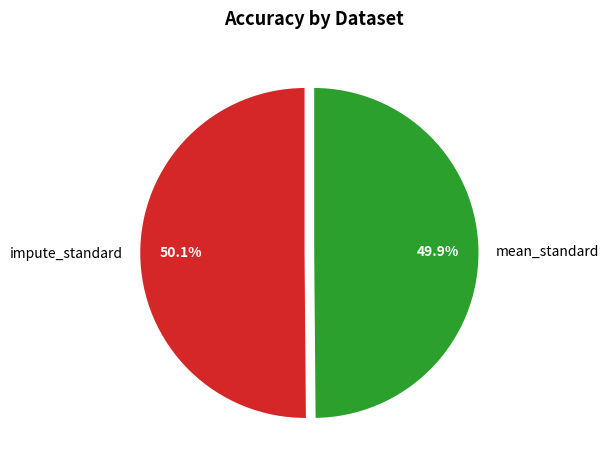

To the nearest percent, what percentage of the pie is mean_standard?

50%